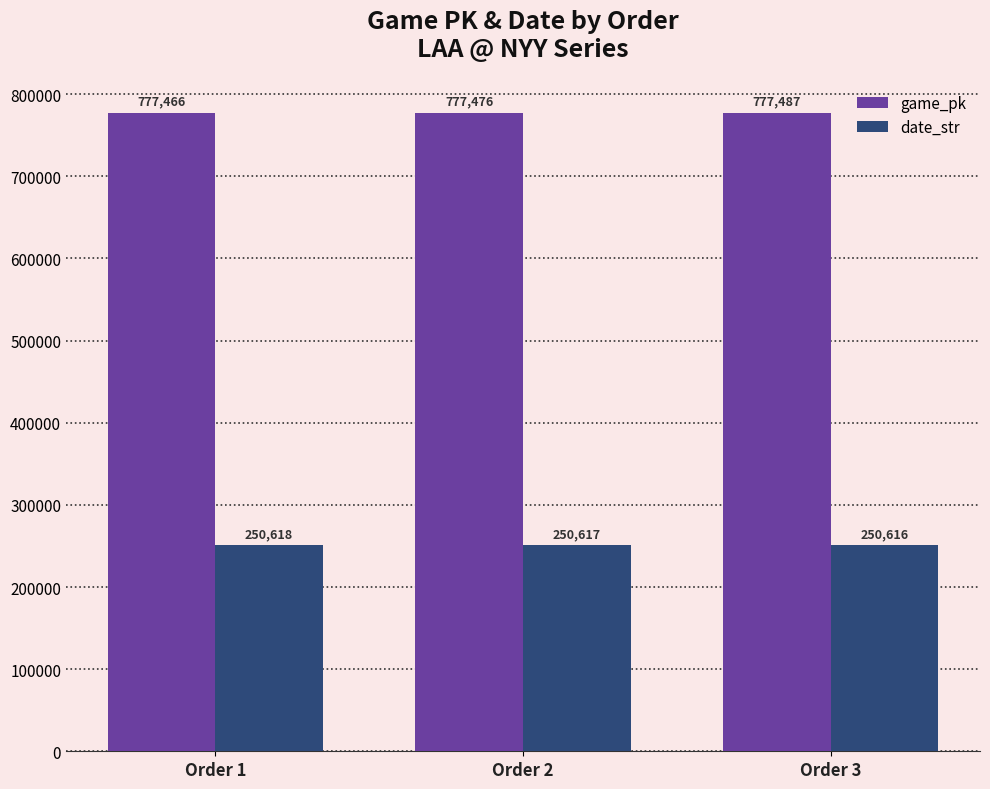

Reading left to right, transcribe all the data shown in this chart.

game_pk: 777466	777476	777487
date_str: 250618	250617	250616